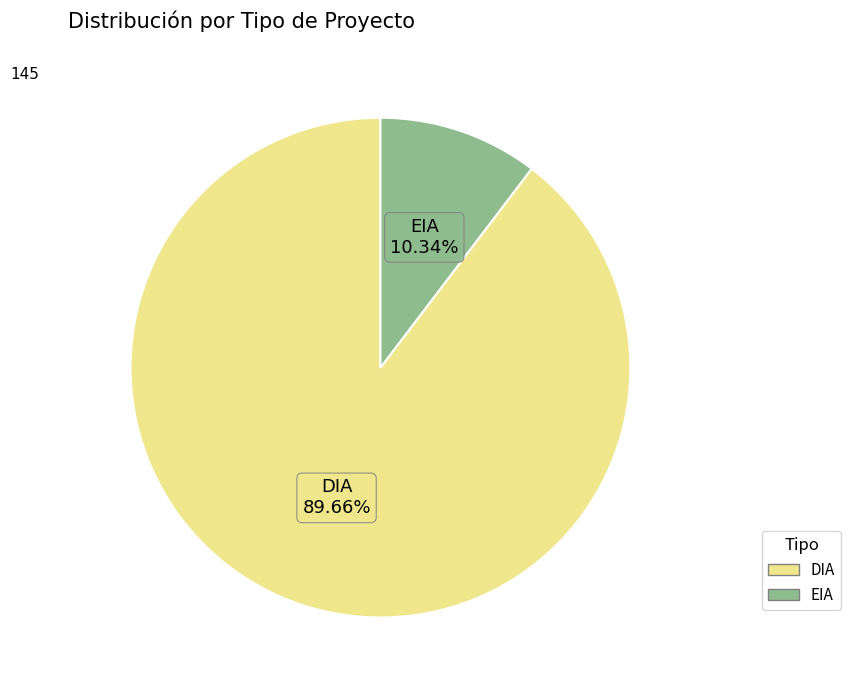

What percentage is the EIA slice, to the nearest percent?

10%